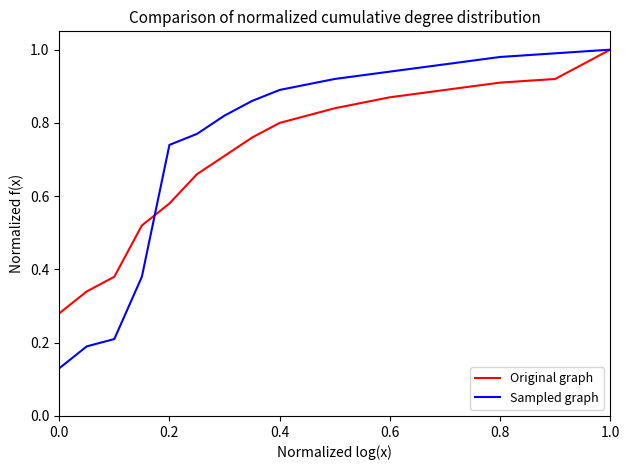

Count the number of data series in this chart.

2